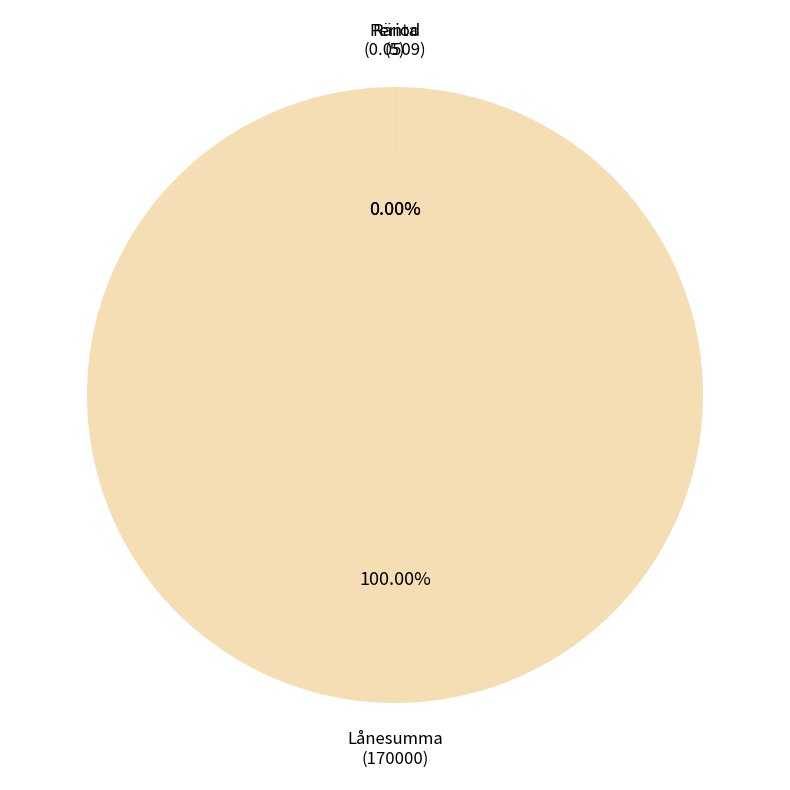

Does Period account for over 50% of the chart?

No